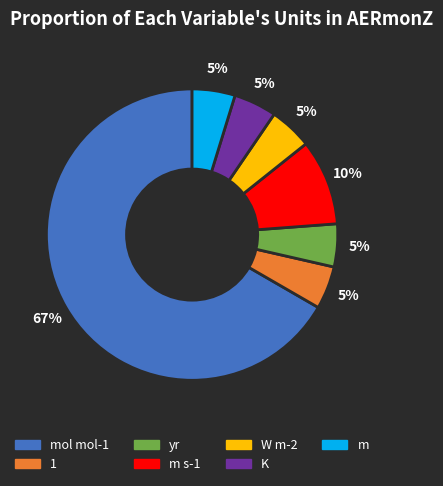

To the nearest percent, what is the average slice percentage?

14%